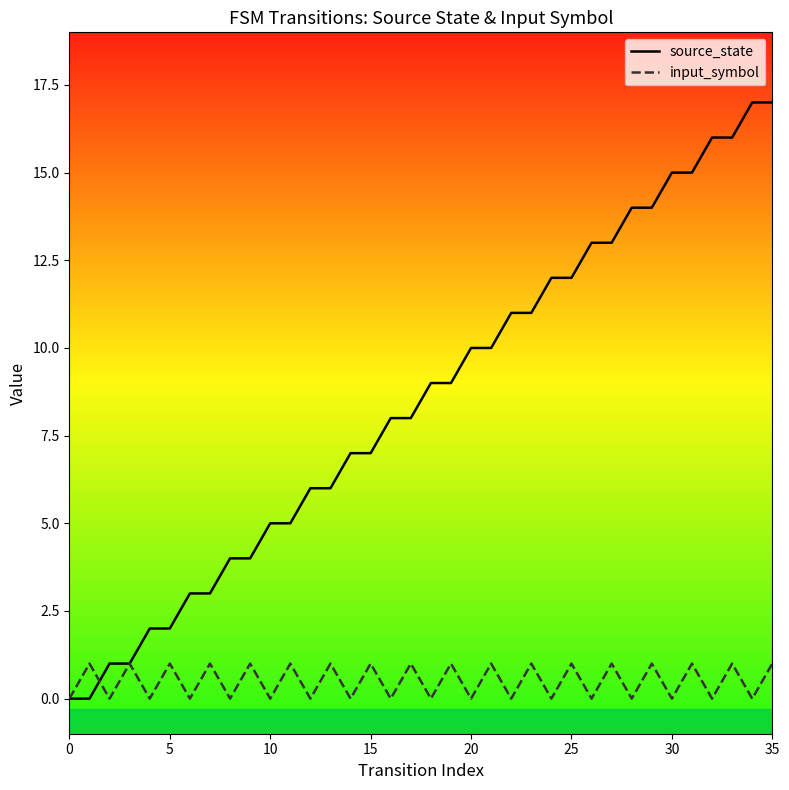

Which series ends up on top after the final intersection of input_symbol and source_state?

source_state